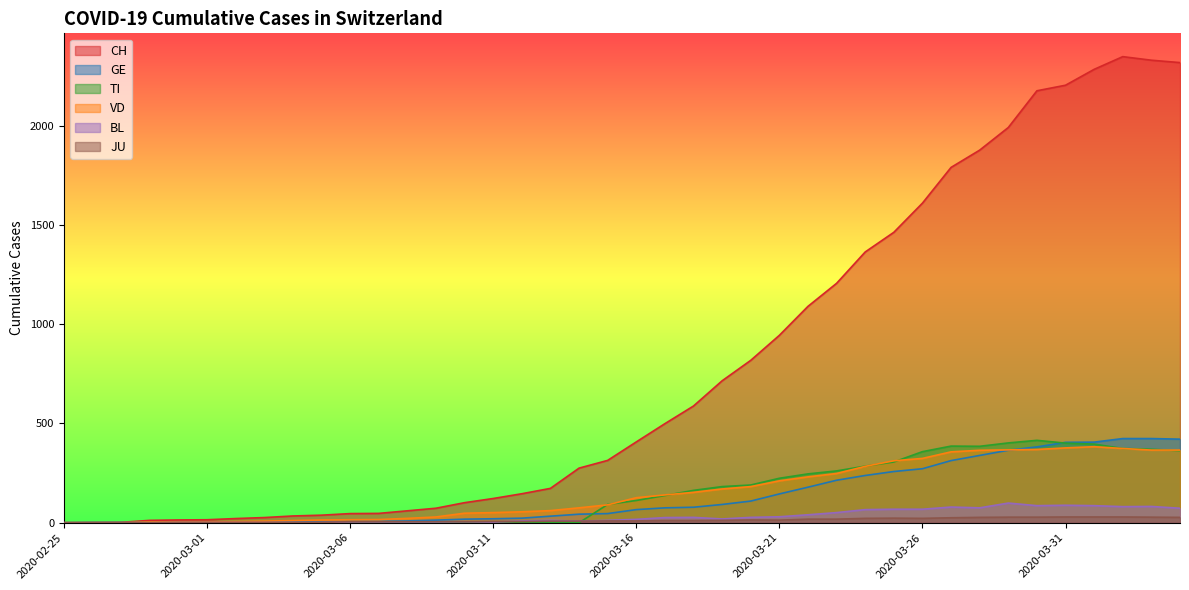

What position from the left is 2020-03-02?

7